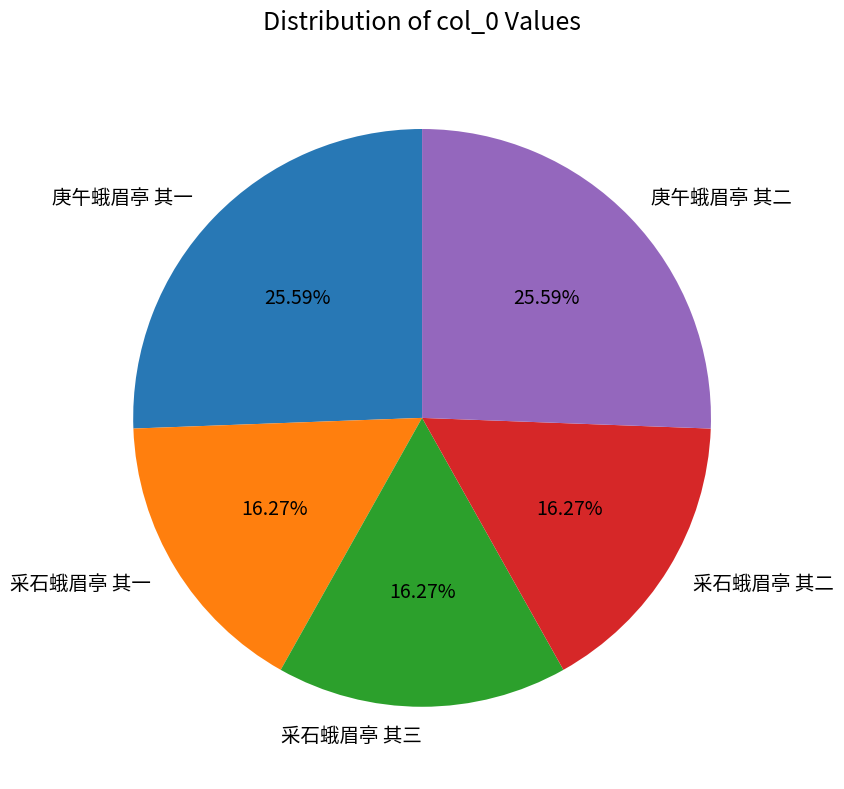

To the nearest percent, what is the difference between the 采石蛾眉亭 其三 and 庚午蛾眉亭 其二 slice percentages?

9%